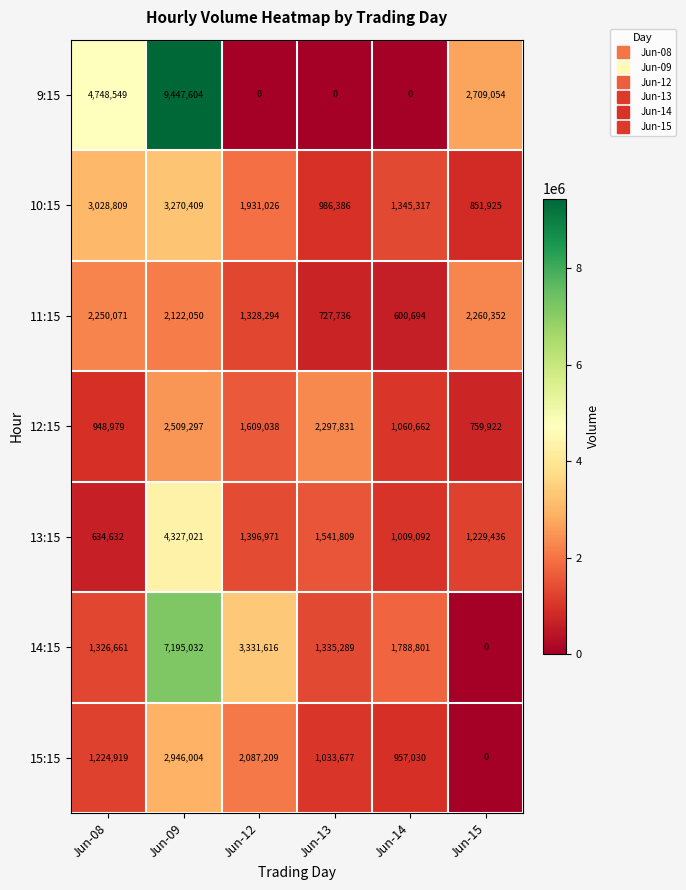

At which label is 9:15 closest to 4723802?

Jun-08